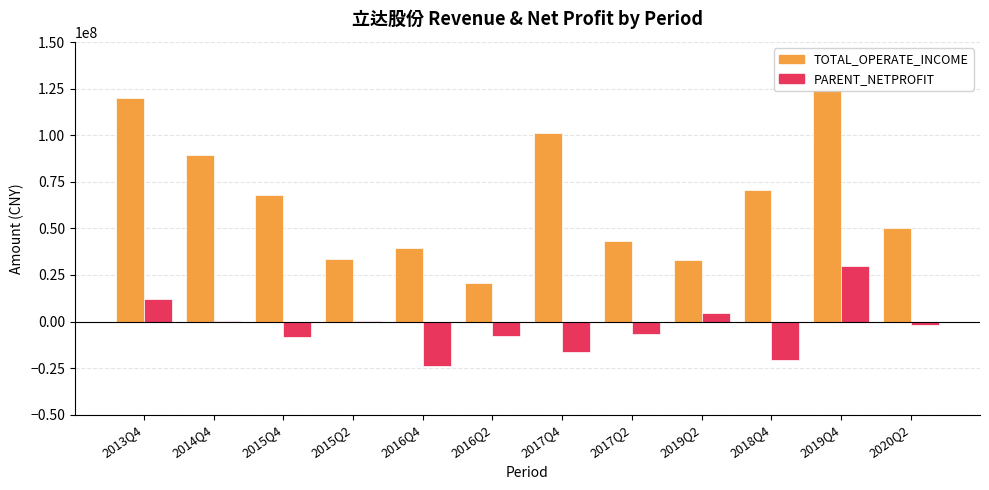

The value of TOTAL_OPERATE_INCOME at 2015Q4 is 67962197.3. True or false?

True